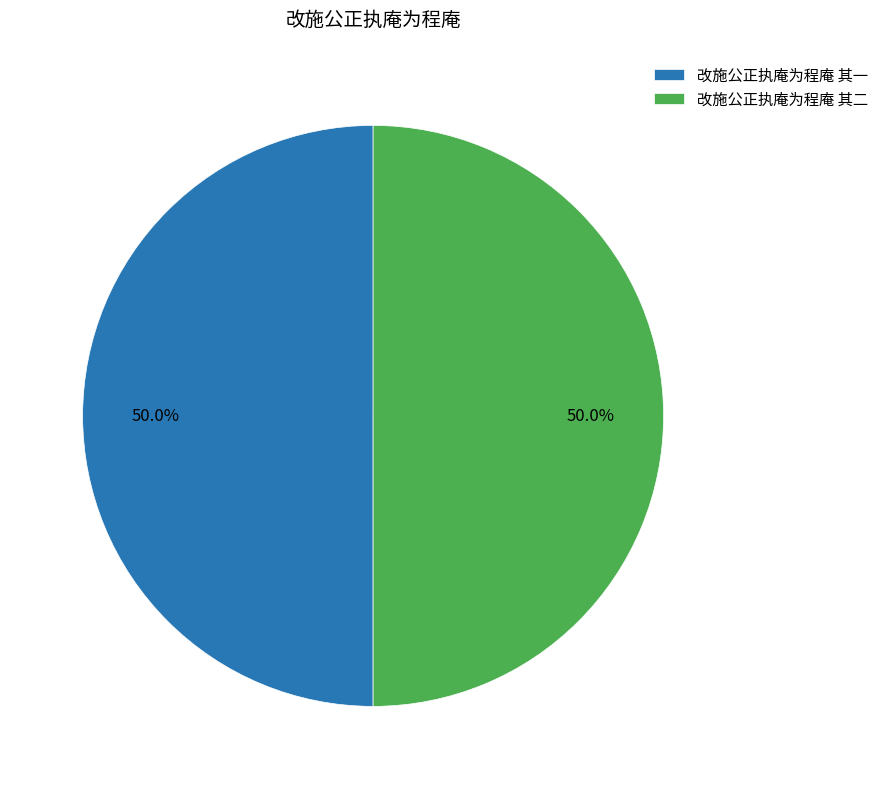

Do 改施公正执庵为程庵 其二 and 改施公正执庵为程庵 其一 together represent more than half of the pie?

Yes